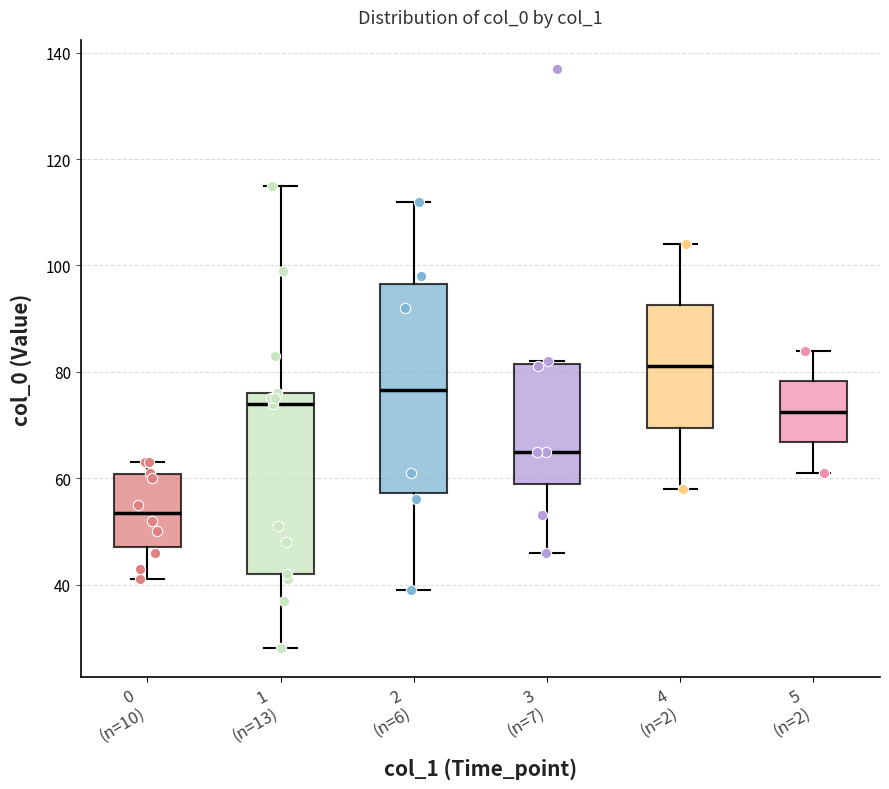

Reading left to right, read every box against the y-axis: the position of its median line, the range the box covers, and the ends of its whiskers. The values are not printed on the chart, so give them approximately, as read against the axis.

0 (n=10): median 54, box 48 to 60, whiskers 42 to 64
1 (n=13): median 74, box 42 to 76, whiskers 28 to 116
2 (n=6): median 76, box 58 to 96, whiskers 40 to 112
3 (n=7): median 66, box 60 to 82, whiskers 46 to 82
4 (n=2): median 82, box 70 to 92, whiskers 58 to 104
5 (n=2): median 72, box 66 to 78, whiskers 62 to 84